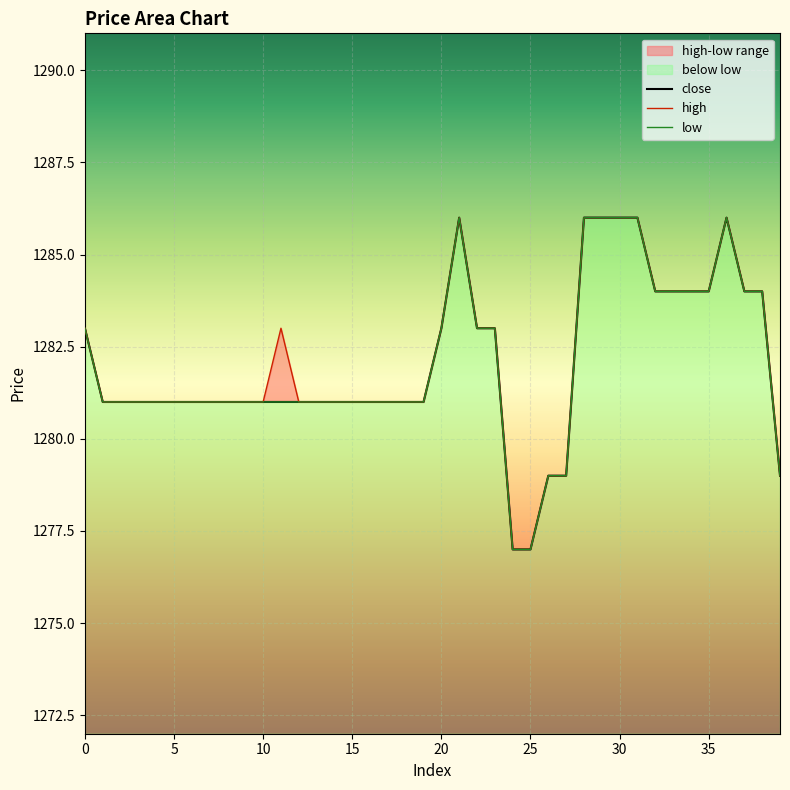

Which has a higher value, 33 or 16?

33